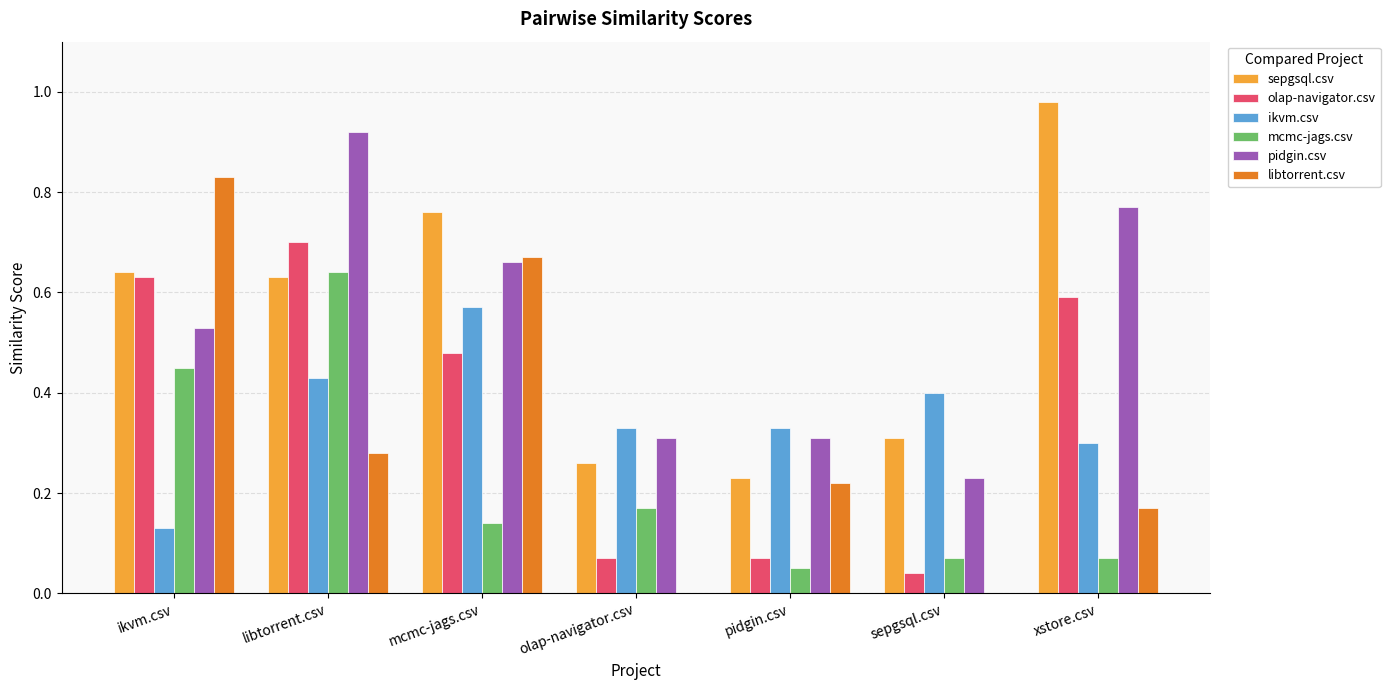

Is the value of mcmc-jags.csv at mcmc-jags.csv greater than the value of ikvm.csv at olap-navigator.csv?

No